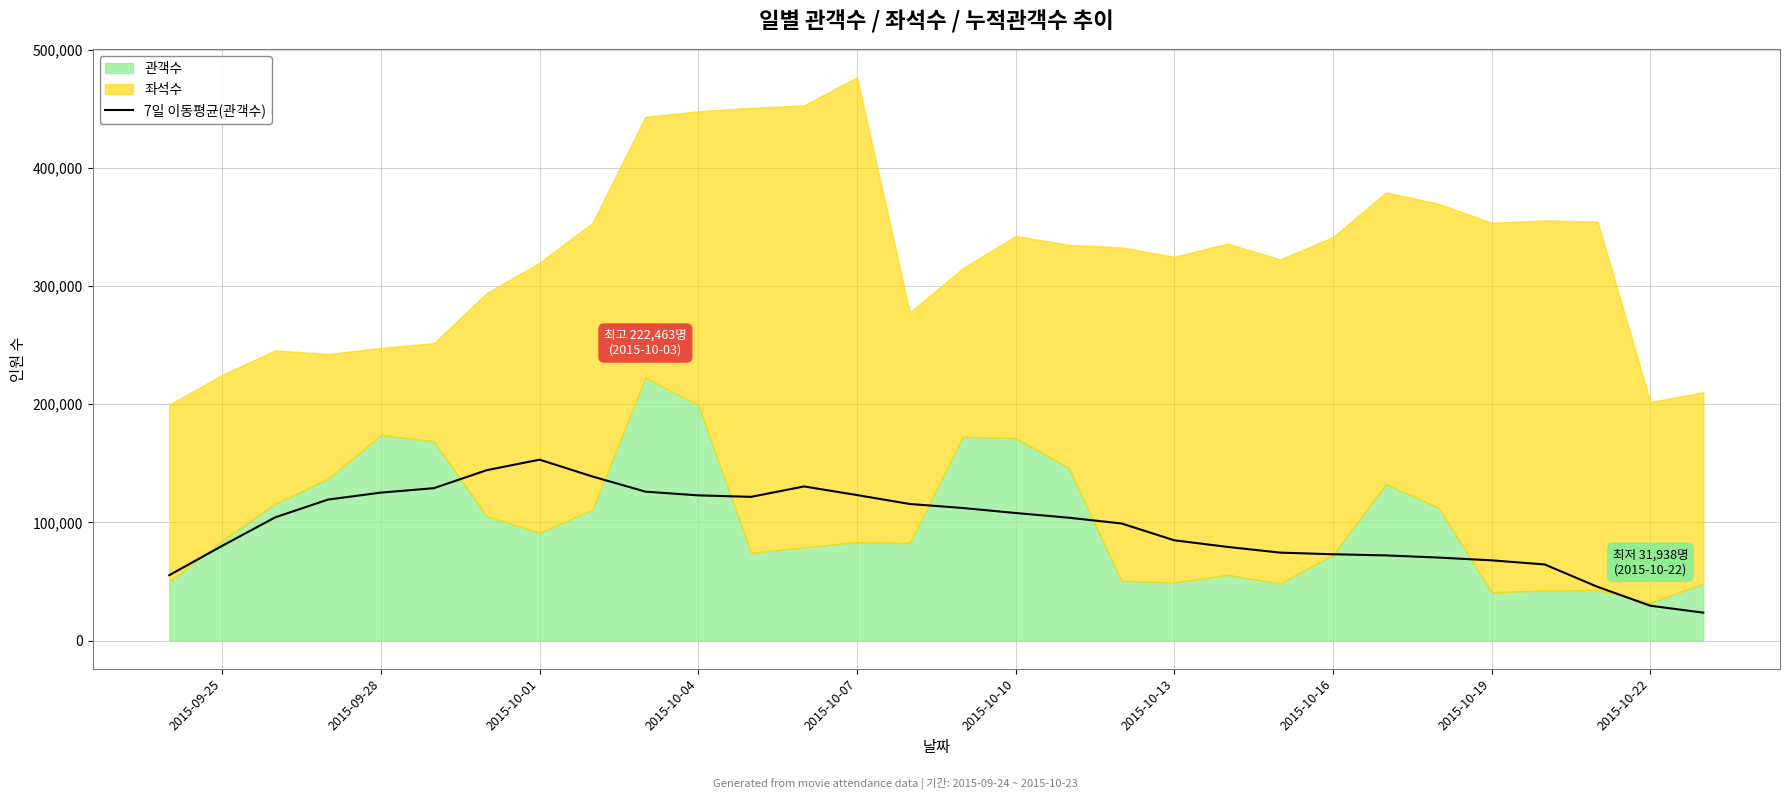

How many lines are shown in the chart?

1